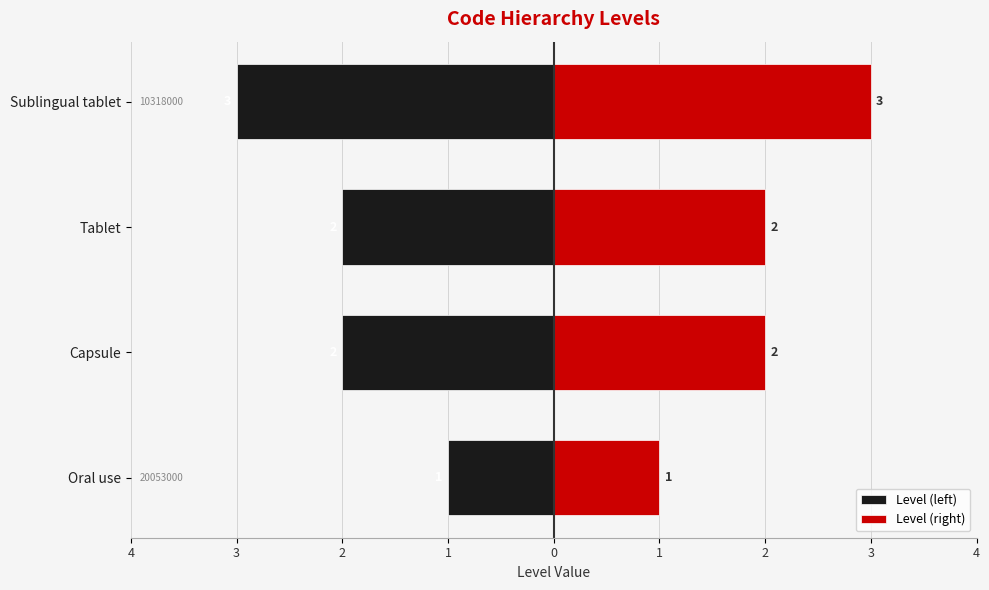

What is the value of the Level (right) bar at the 3rd from the left?

2